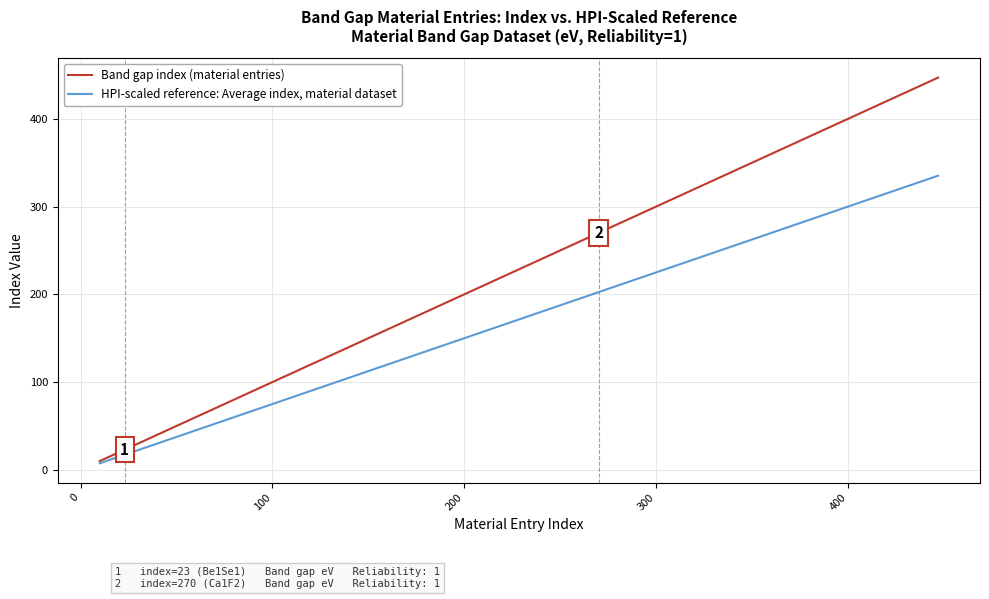

List the series in order of their overall mean, highest first.

Band gap index (material entries), HPI-scaled reference: Average index, material dataset